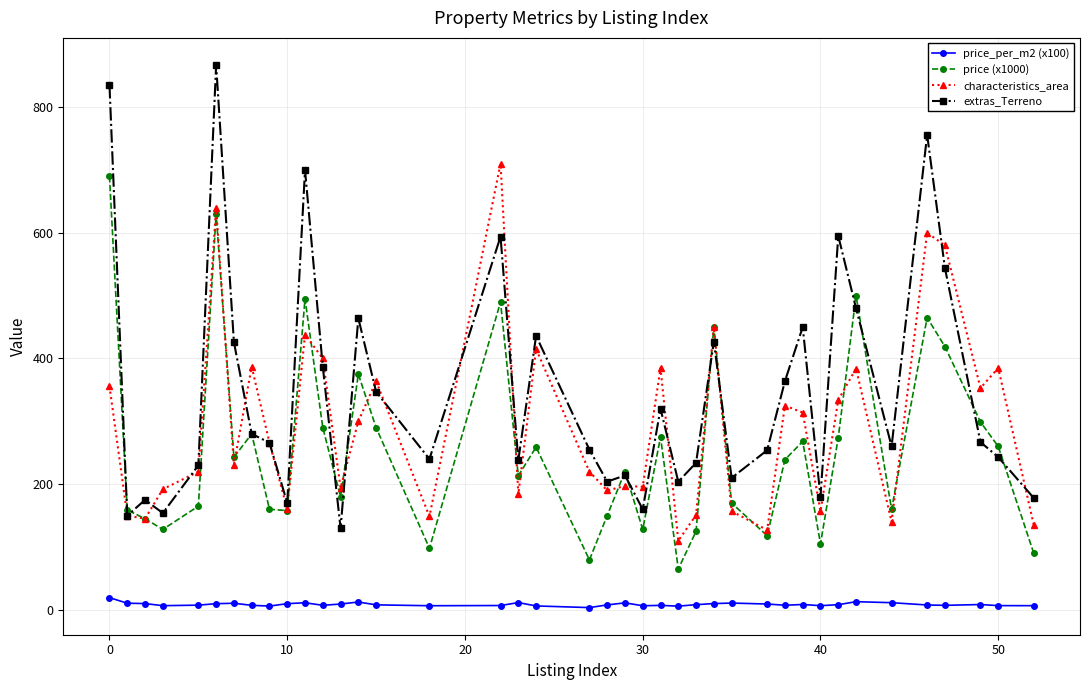

How many lines are shown in the chart?

4